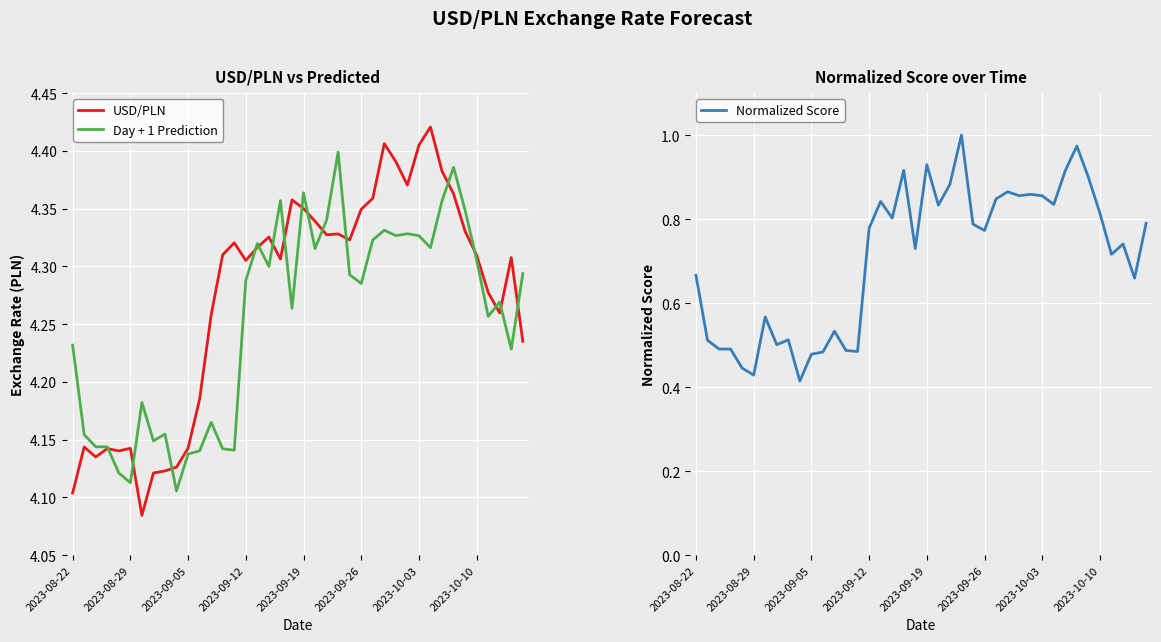

Which series has the largest total across all categories?

USD/PLN